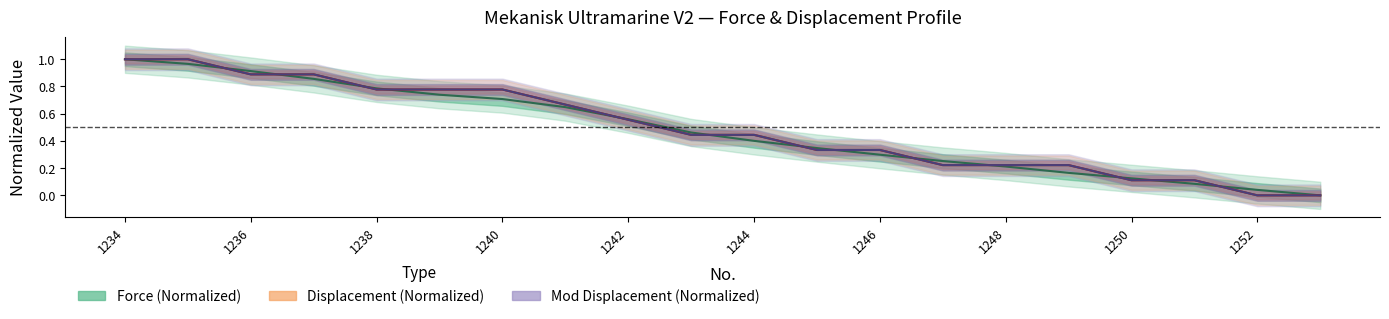

Is this an area chart (filled region under the line)?

No